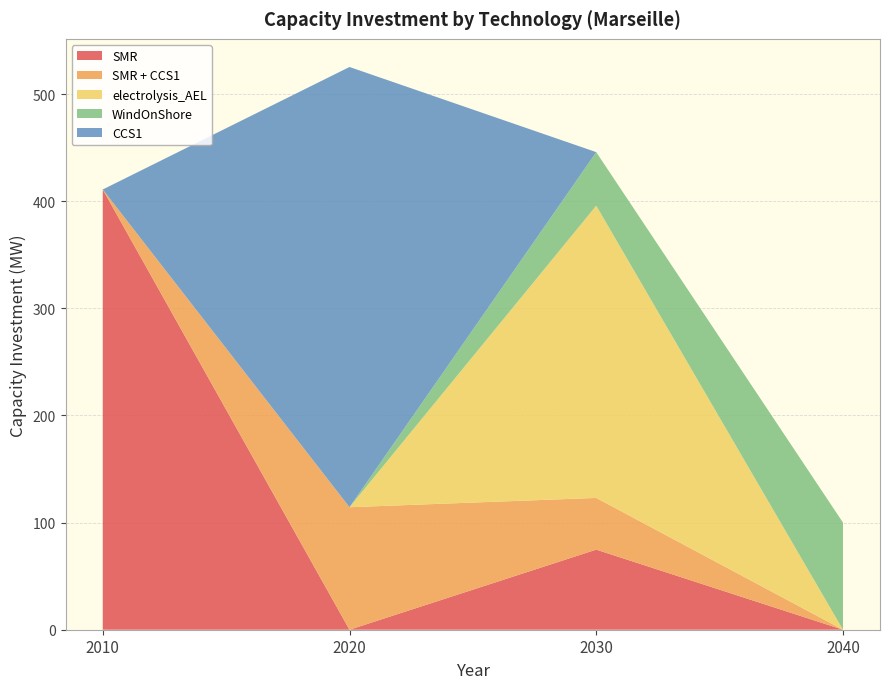

Reading right to left, transcribe all the data shown in this chart.

SMR: 0.0	74.8	0.0	411.0
SMR + CCS1: 0.0	48.3	114.4	0.0
electrolysis_AEL: 0.0	272.8	0.0	0.0
WindOnShore: 100.0	50.0	0.0	0.0
CCS1: 0.0	0.0	411.0	0.0